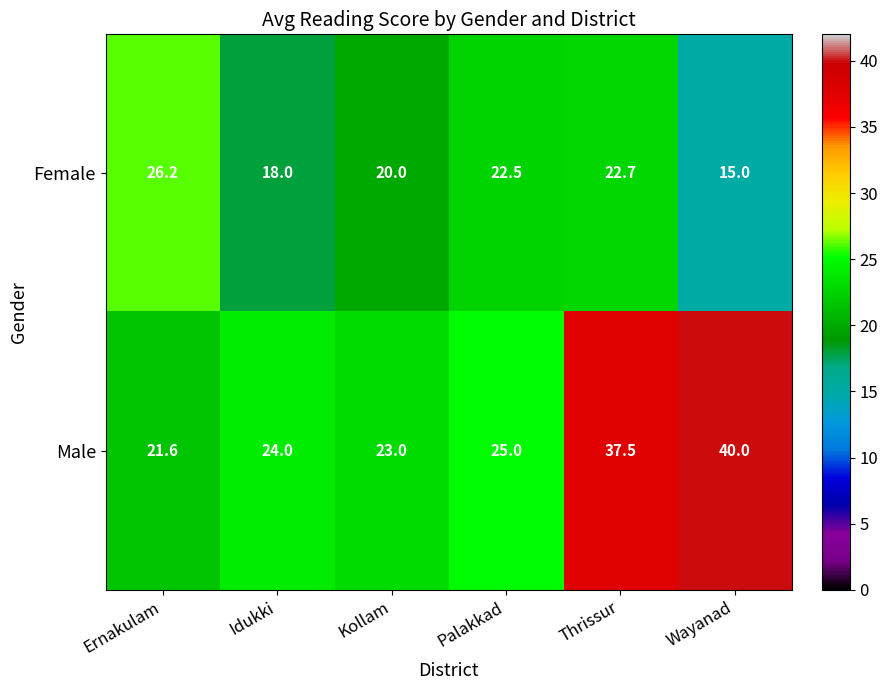

List the labels in order of Male value, smallest first.

Ernakulam, Kollam, Idukki, Palakkad, Thrissur, Wayanad